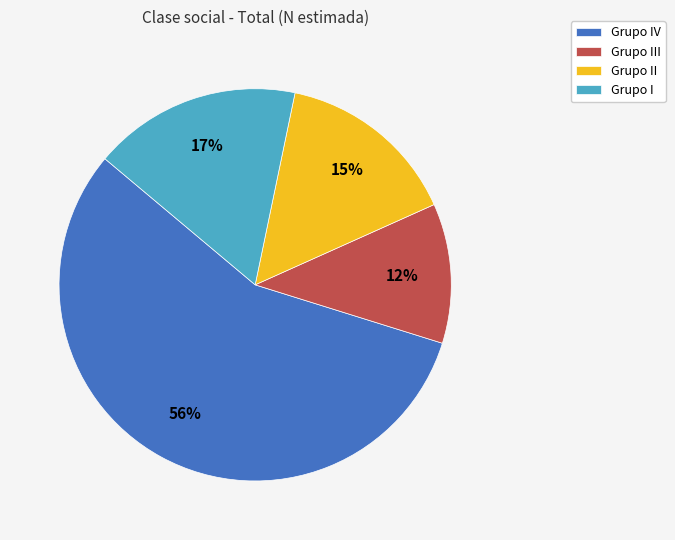

The Grupo III slice represents 12% of the pie. True or false?

True